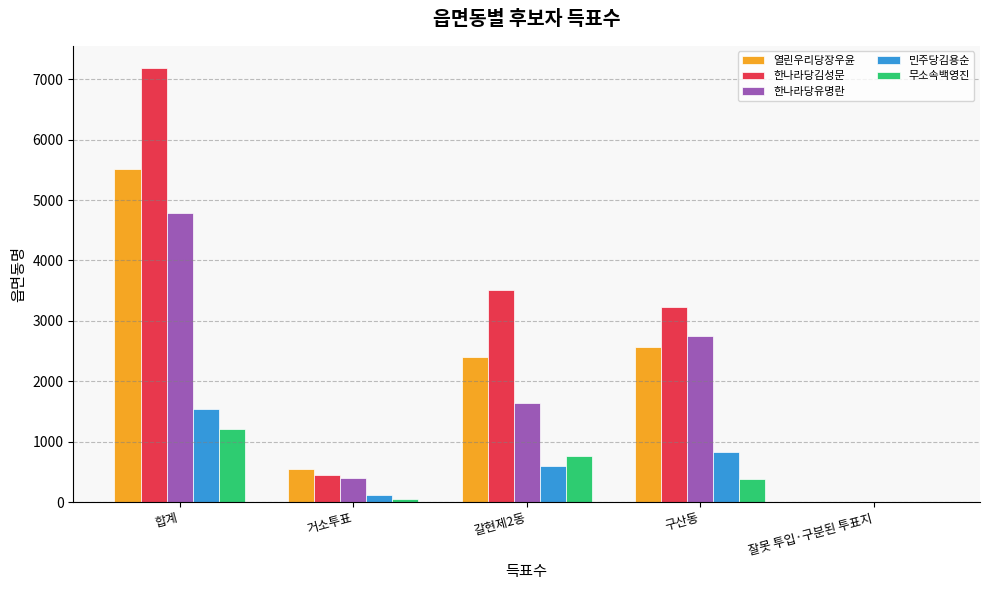

What is the sum of the 한나라당김성문 values at 합계 and 구산동?

10427